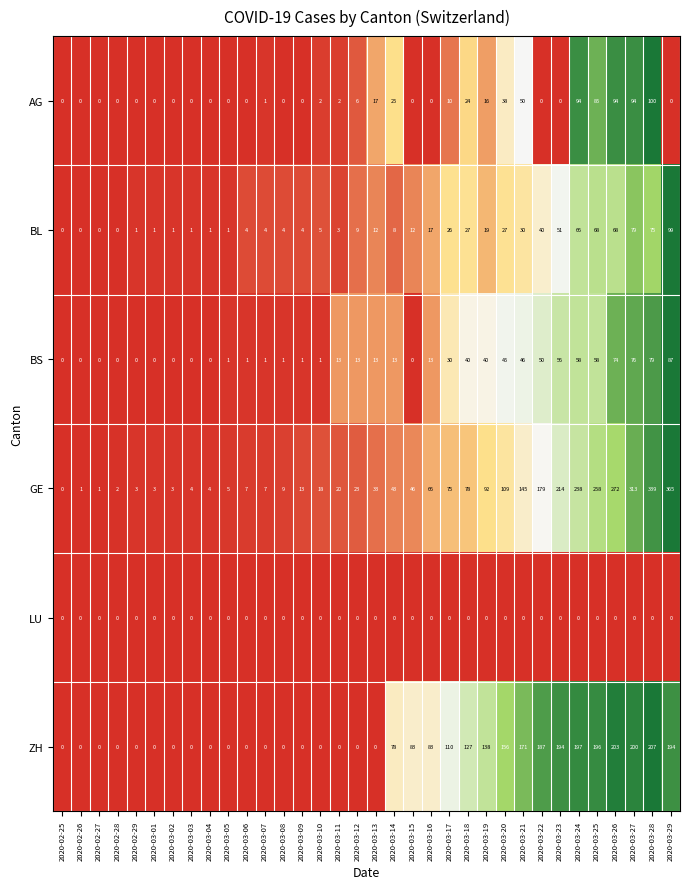

What is the difference between the highest and lowest values at 2020-03-04?

4